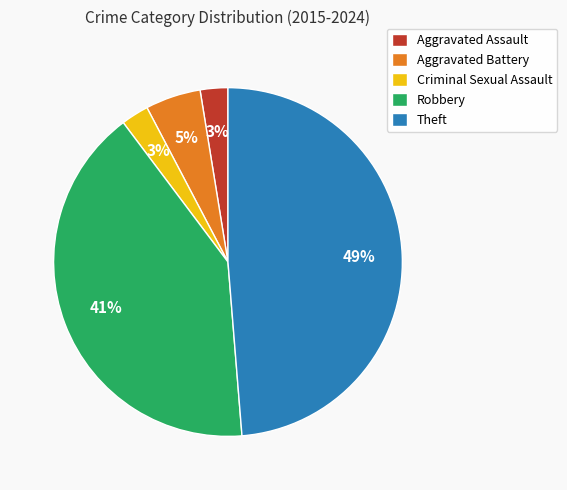

To the nearest percent, what is the combined percentage of Criminal Sexual Assault and Theft?

51%